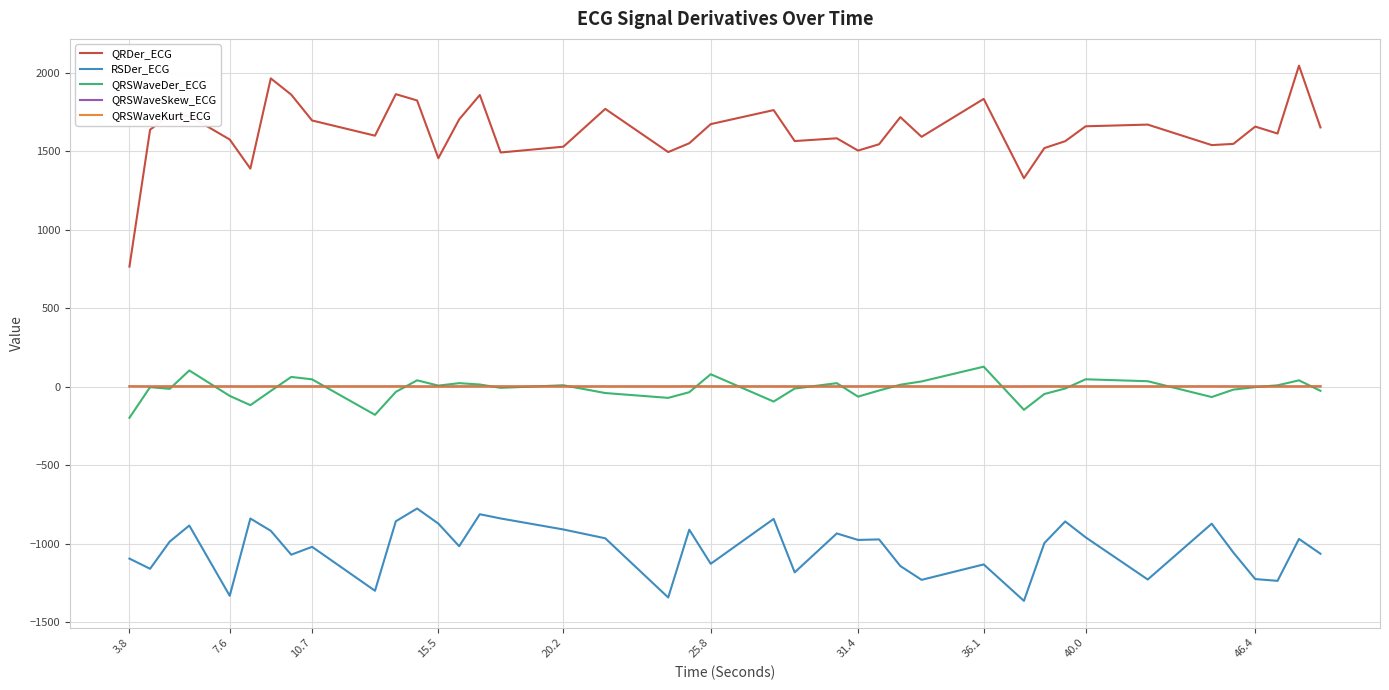

Which series has the largest total across all categories?

QRDer_ECG